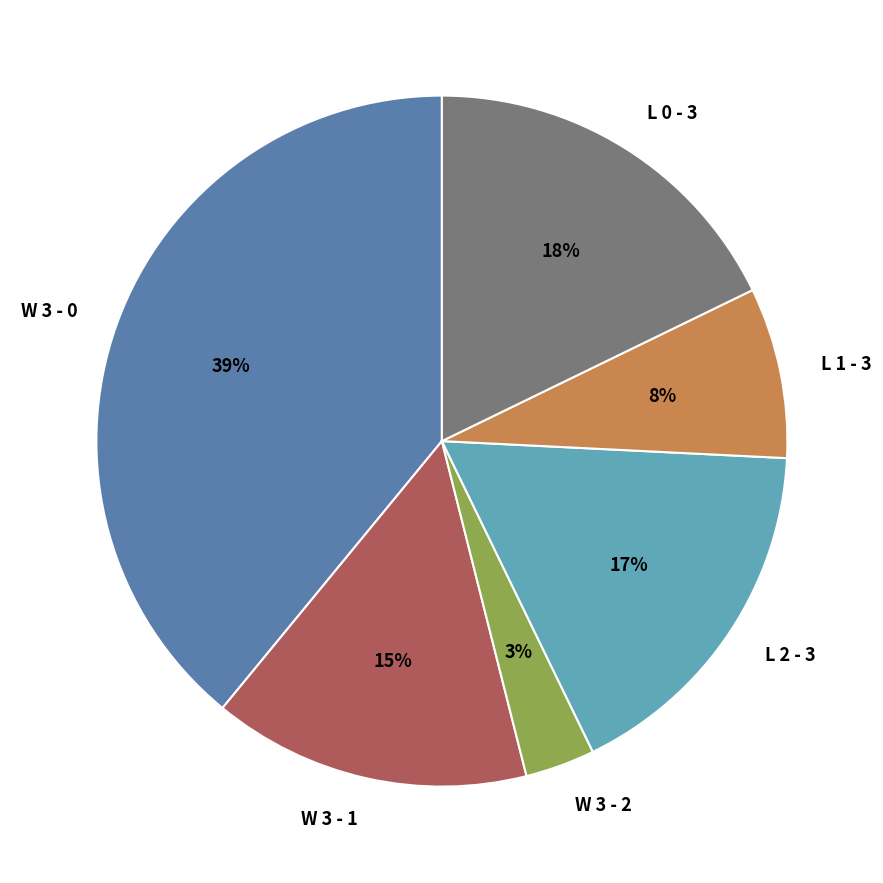

Approximately how many times larger is the value at L 2 - 3 compared to W 3 - 1?

1.1